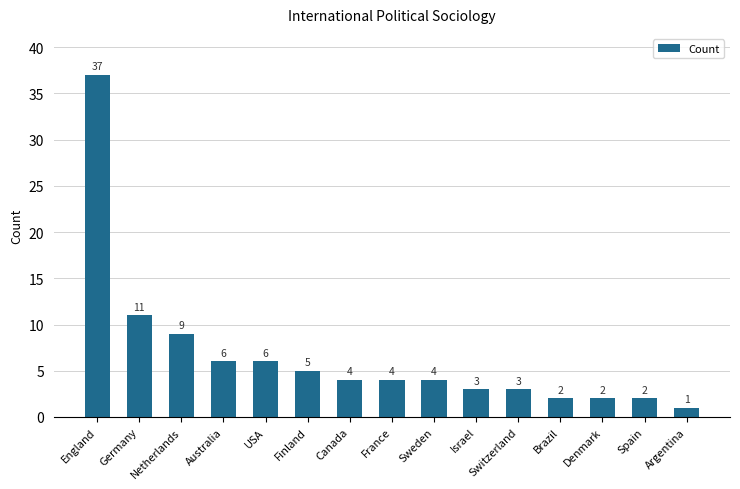

What is the minimum value shown in the chart?

1